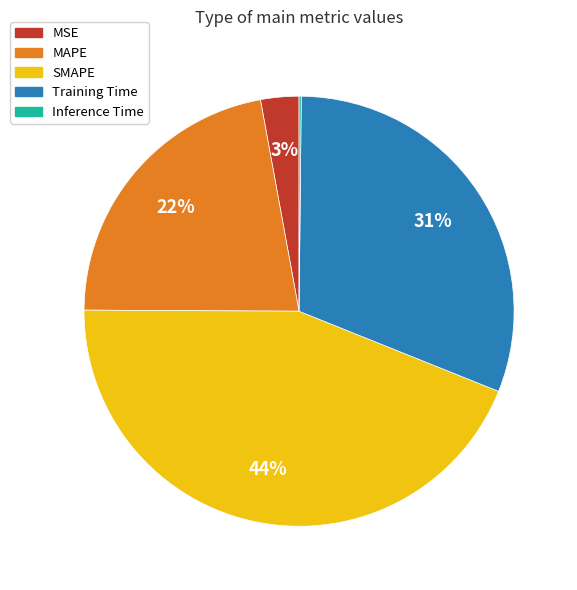

True or false: MAPE accounts for 22% of the total.

True